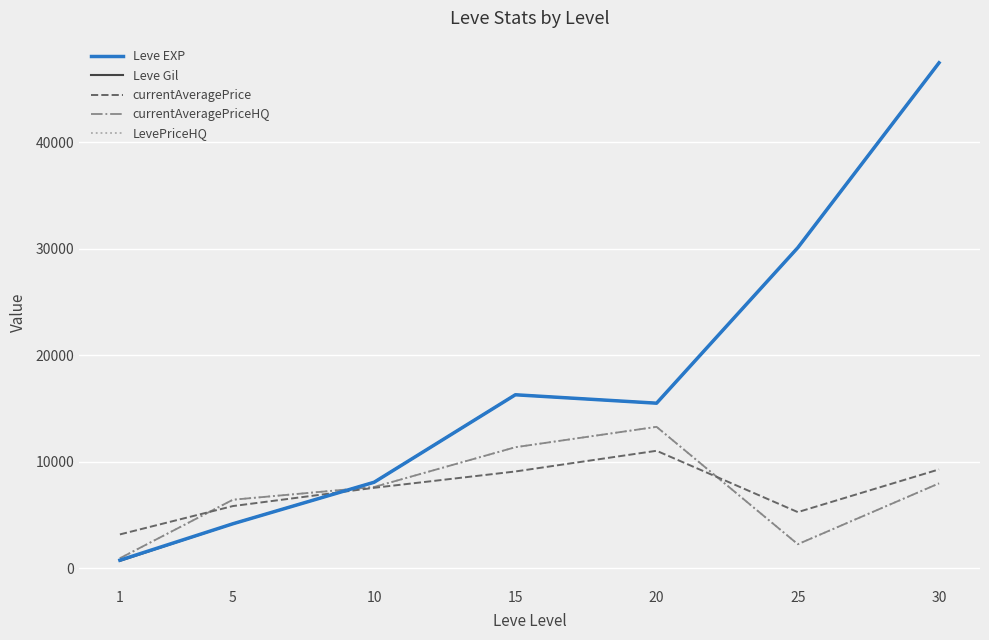

List the series in order of their peak value, highest first.

Leve EXP, Leve Gil, currentAveragePriceHQ, LevePriceHQ, currentAveragePrice